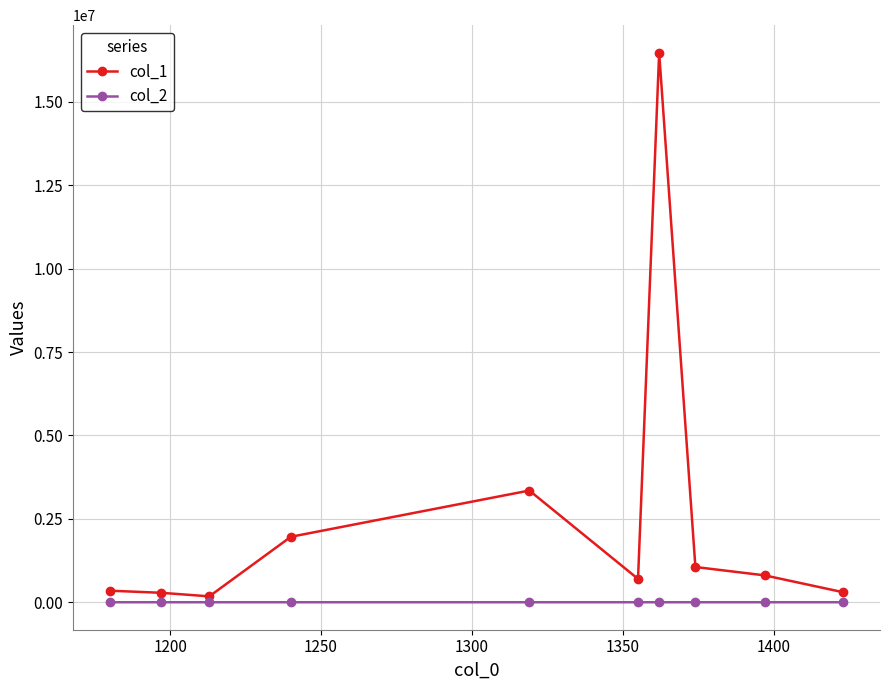

What is the value of the col_1 point at the 8th from the left?

1056970.0